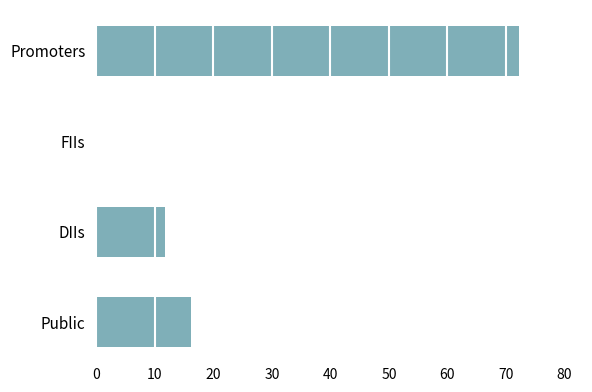

Where is the data nearest to the value 36?

Public